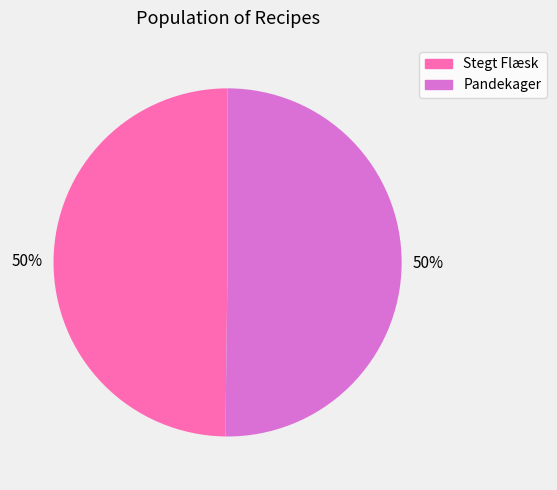

To the nearest percent, what percentage of the pie is Pandekager?

50%